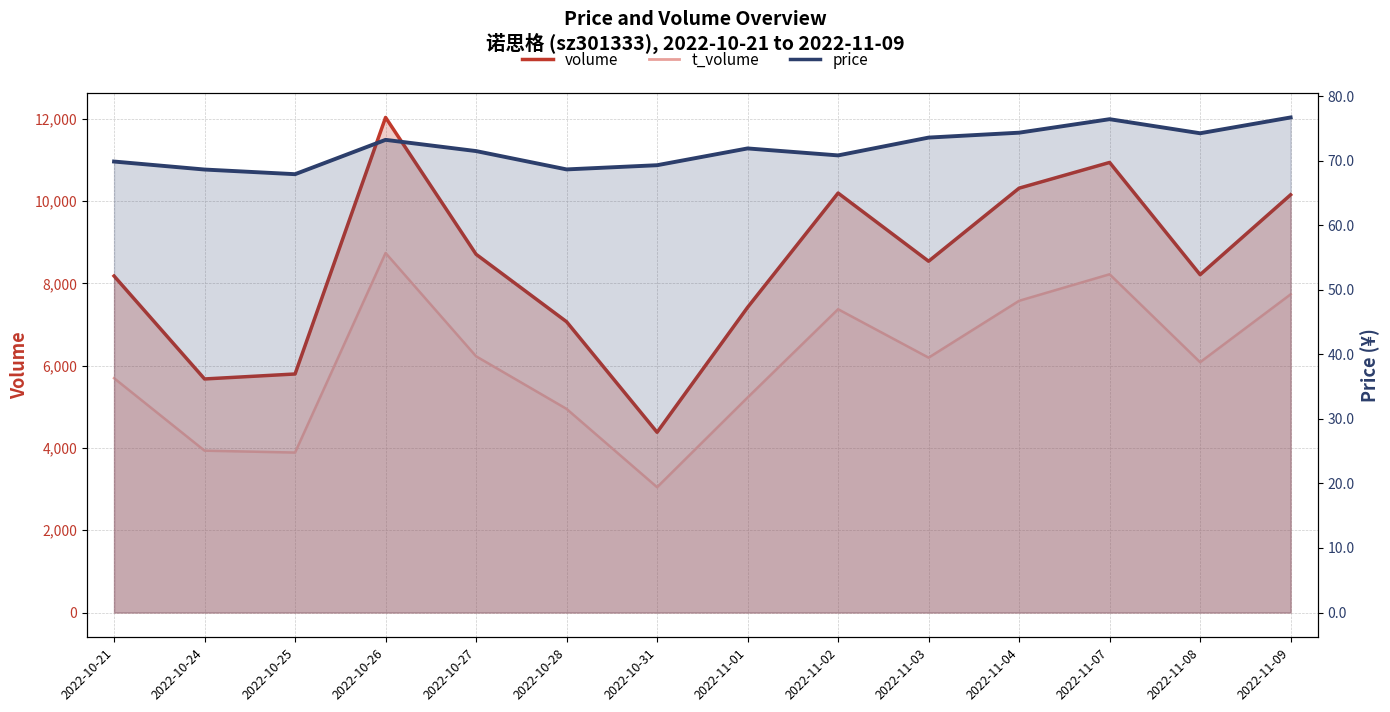

At how many categories does at least one series exceed 11935?

1